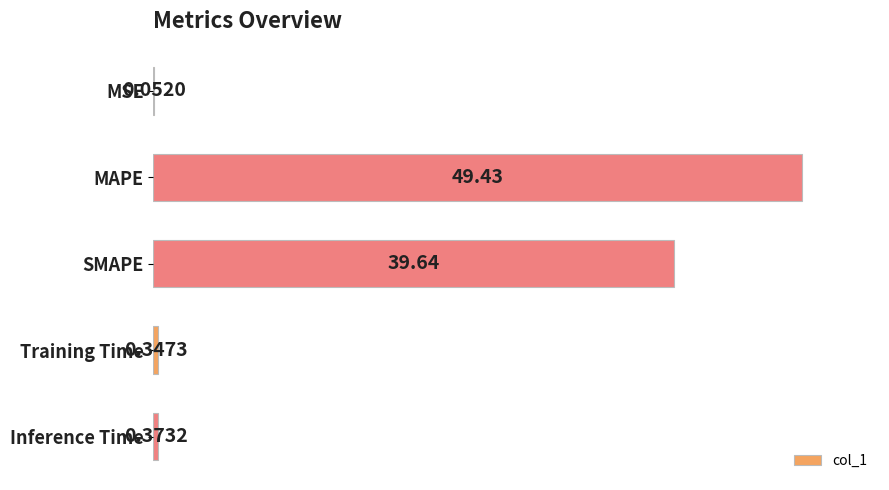

What is the sum of the values at SMAPE and MSE?

39.7